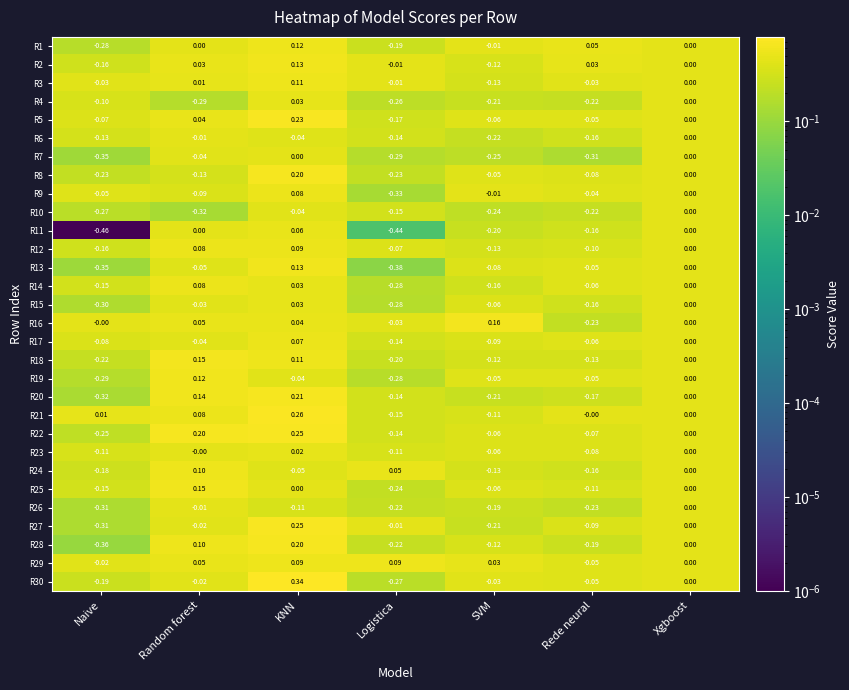

Is the value of R20 at SVM greater than the value of R15 at Naive?

Yes